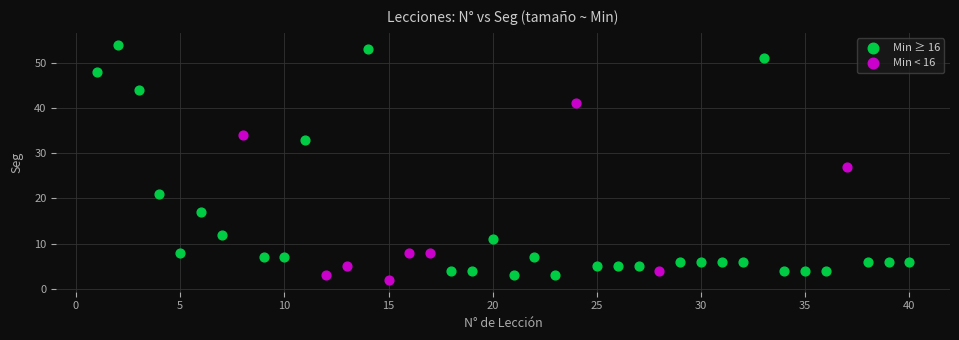

Which series reaches the maximum Y coordinate?

Min ≥ 16